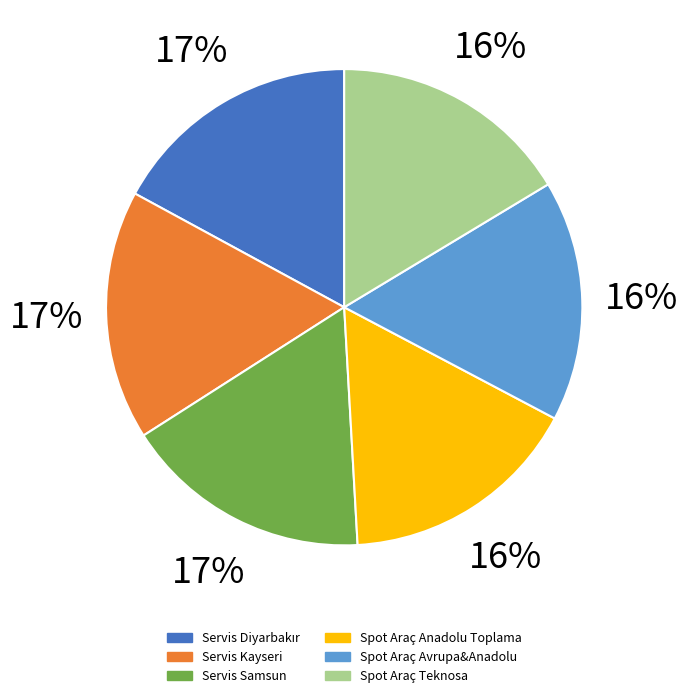

Is there a majority slice in this chart?

No